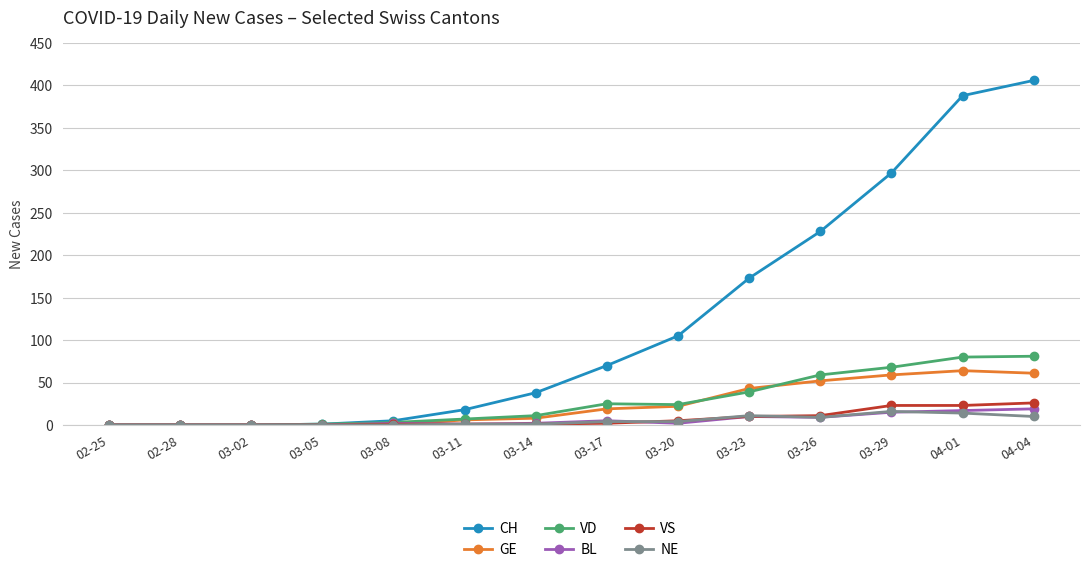

Between 03-26 and 03-29, which series saw the biggest shift?

CH